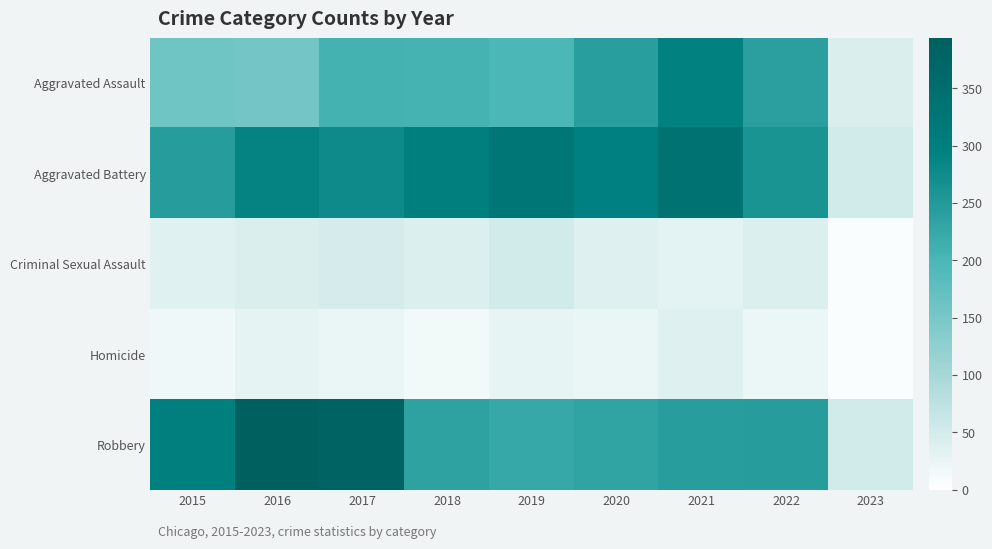

At how many categories does at least one series exceed 369?

2